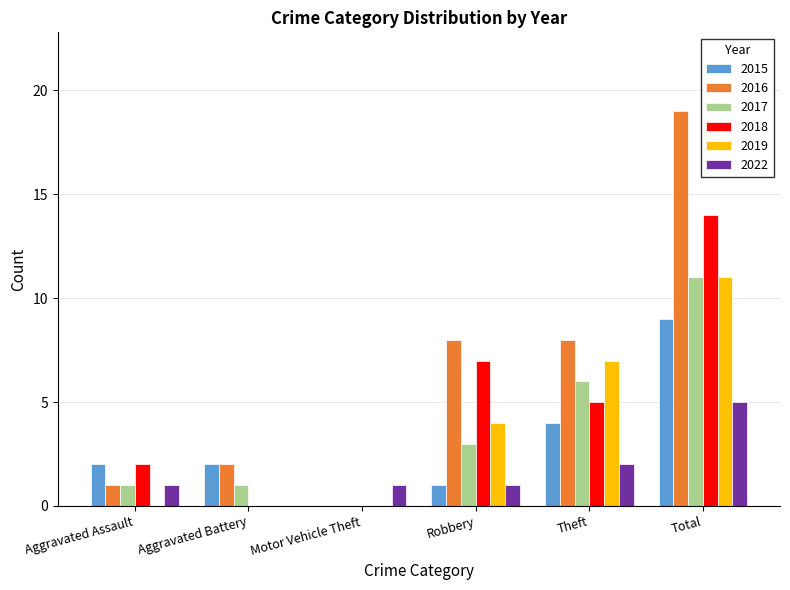

What is the sum of the 2018 values at Robbery and Total?

21